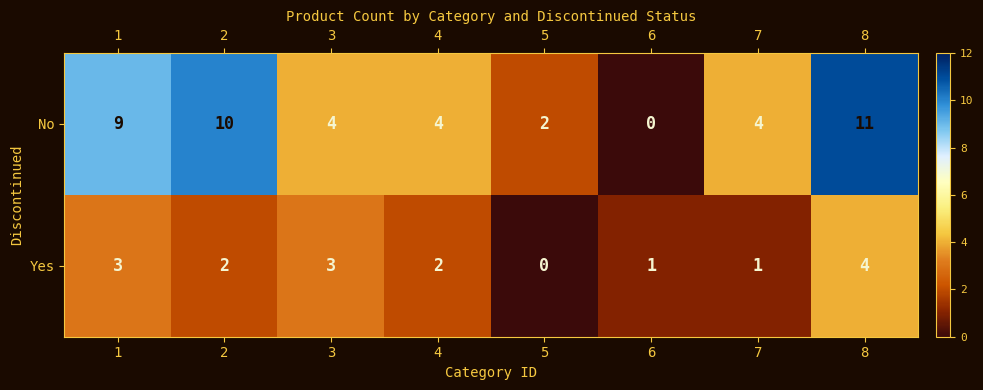

Reading left to right, extract all data points from this chart.

No: 9	10	4	4	2	0	4	11
Yes: 3	2	3	2	0	1	1	4